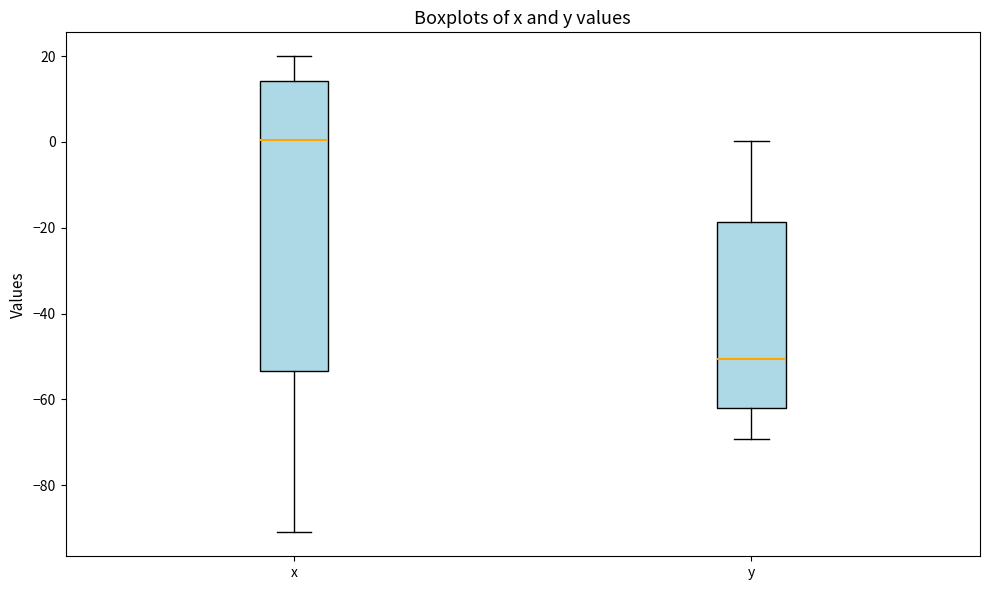

Reading left to right, read every box against the y-axis: the position of its median line, the range the box covers, and the ends of its whiskers. The values are not printed on the chart, so give them approximately, as read against the axis.

x: median 0, box -54 to 14, whiskers -90 to 20
y: median -50, box -62 to -18, whiskers -70 to 0